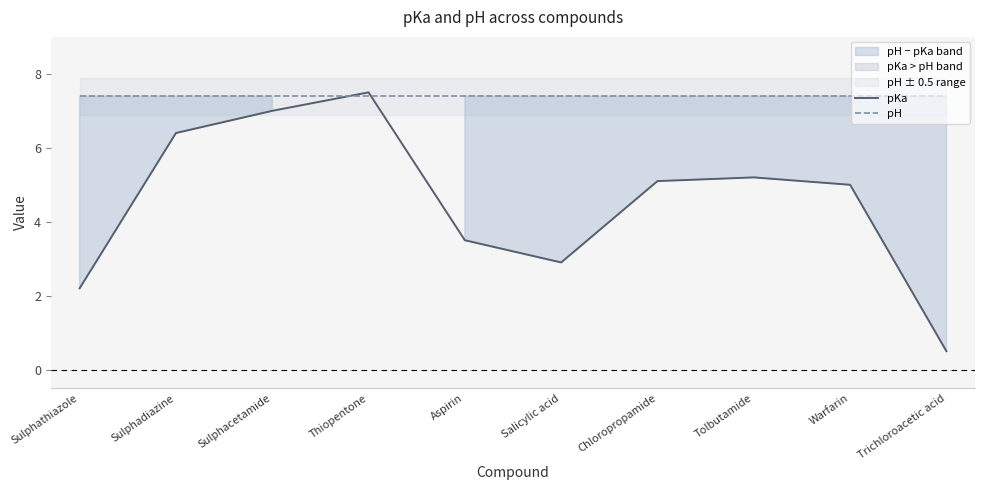

What is the difference between the maximum and minimum values in the pKa series?

7.0